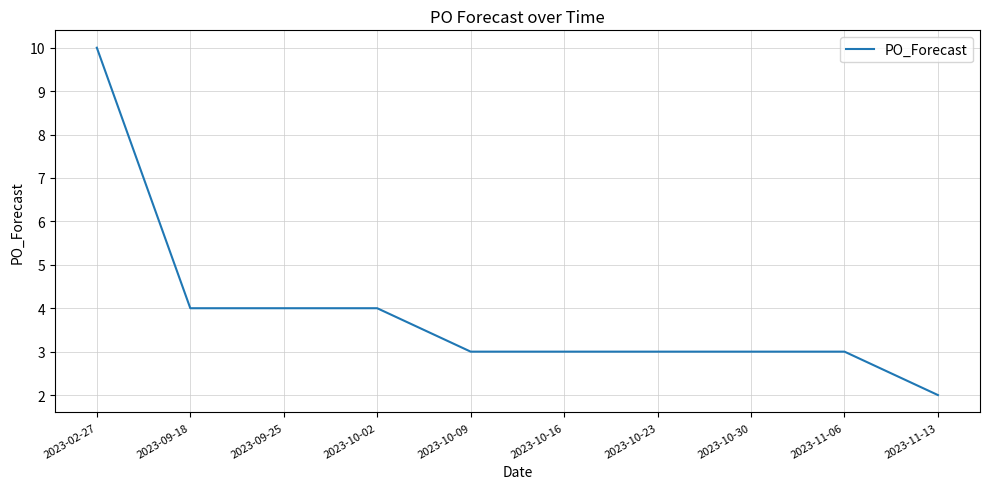

True or false: the data shows 1 at 2023-11-06.

False